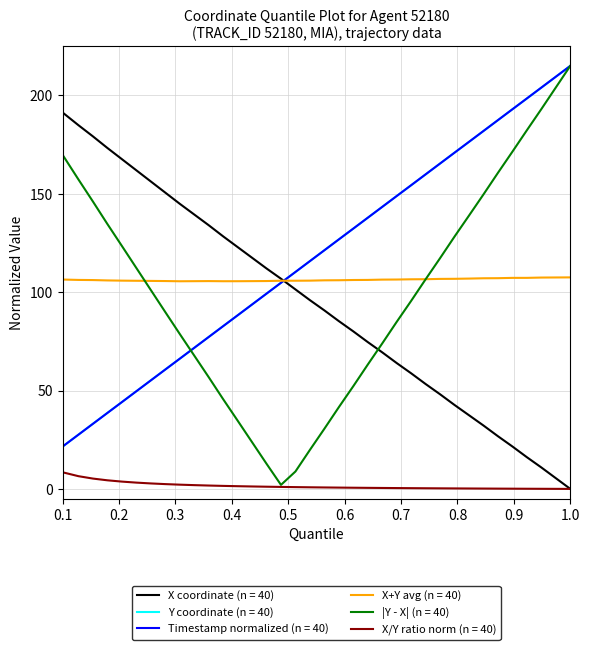

Is this an area chart (filled region under the line)?

No